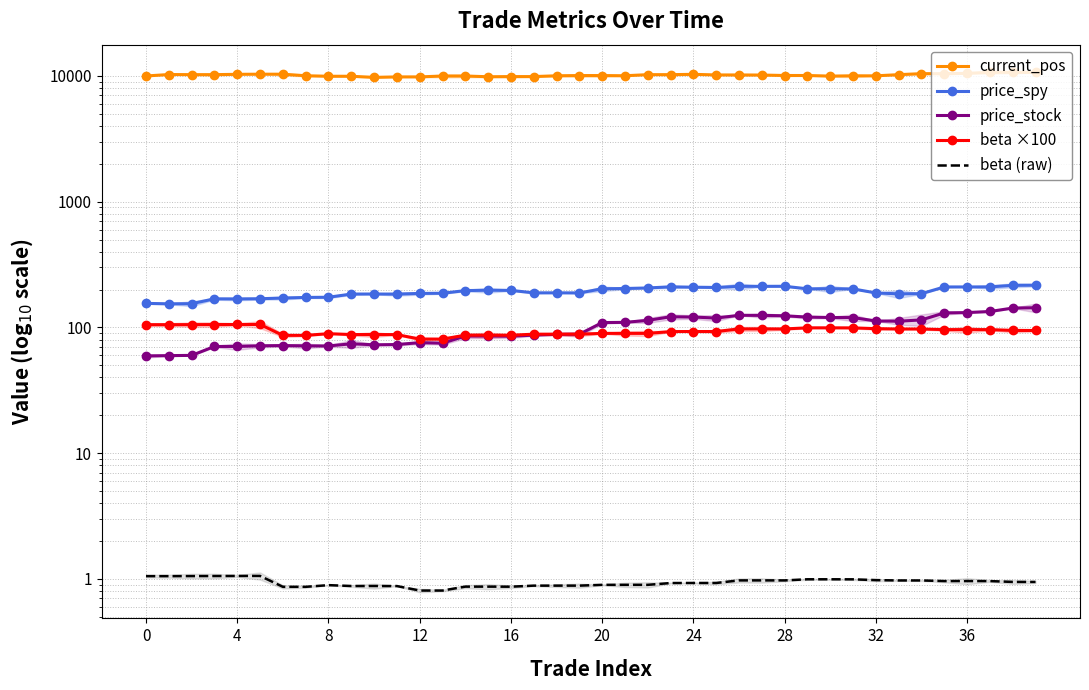

How many lines are shown in the chart?

5